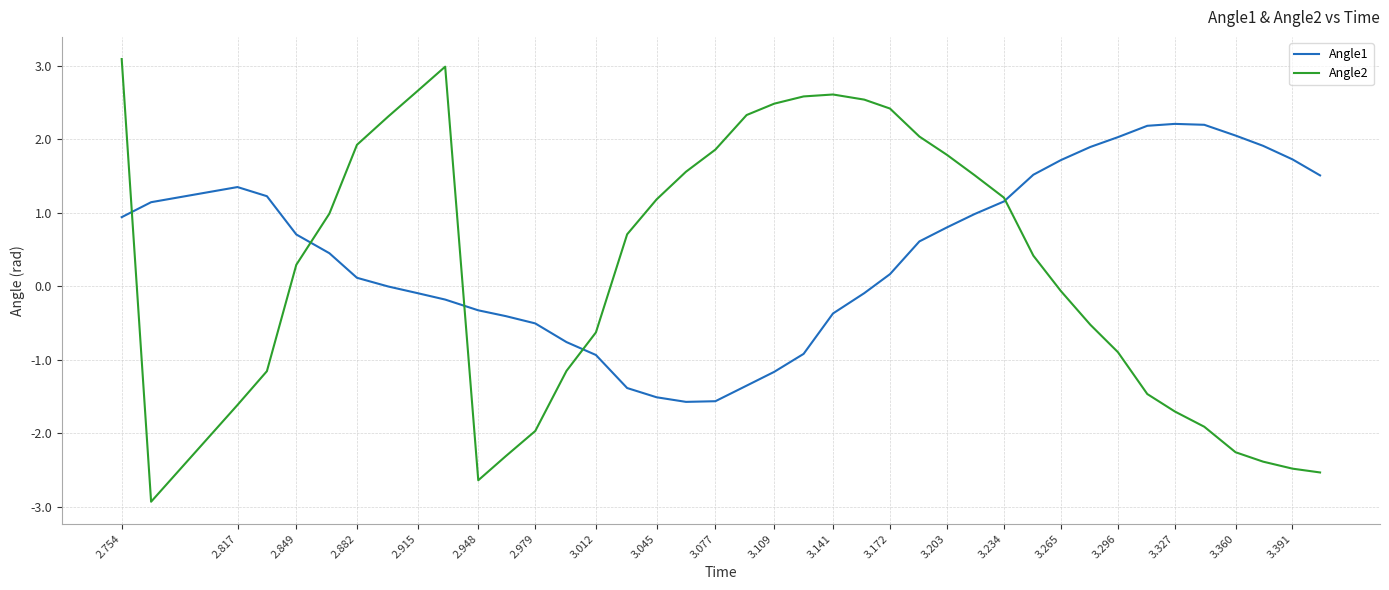

Rank the series by their maximum value, from highest to lowest.

Angle2, Angle1